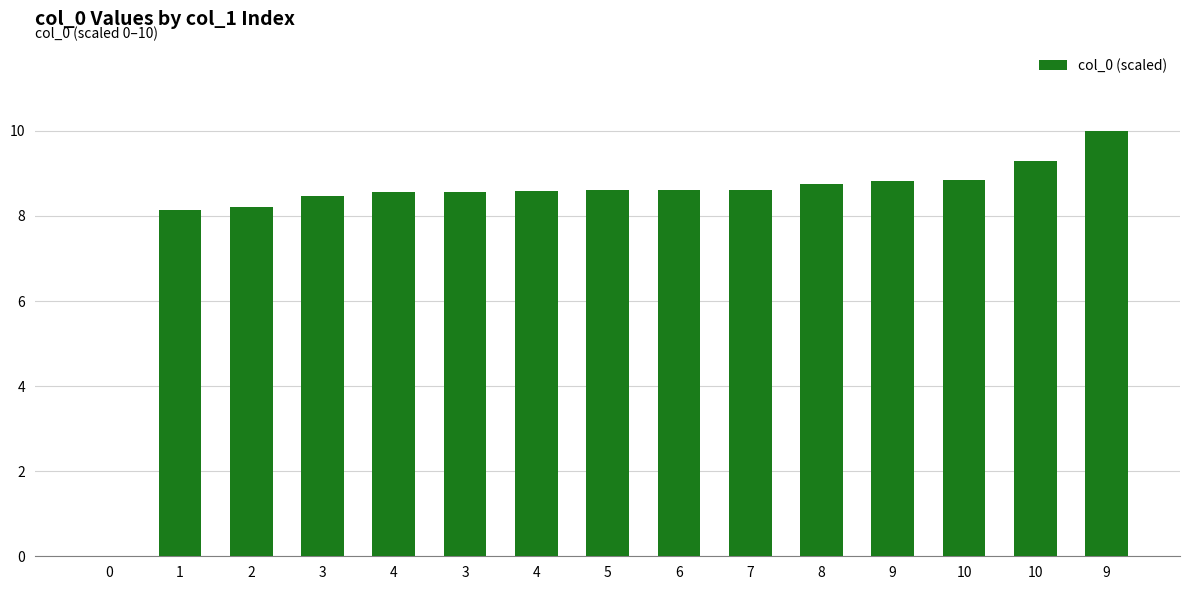

How many positive values are there?

14